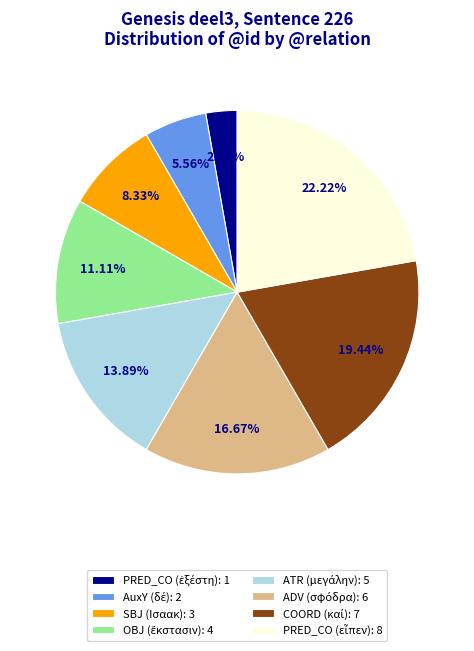

To the nearest percent, what is the average slice percentage?

12%